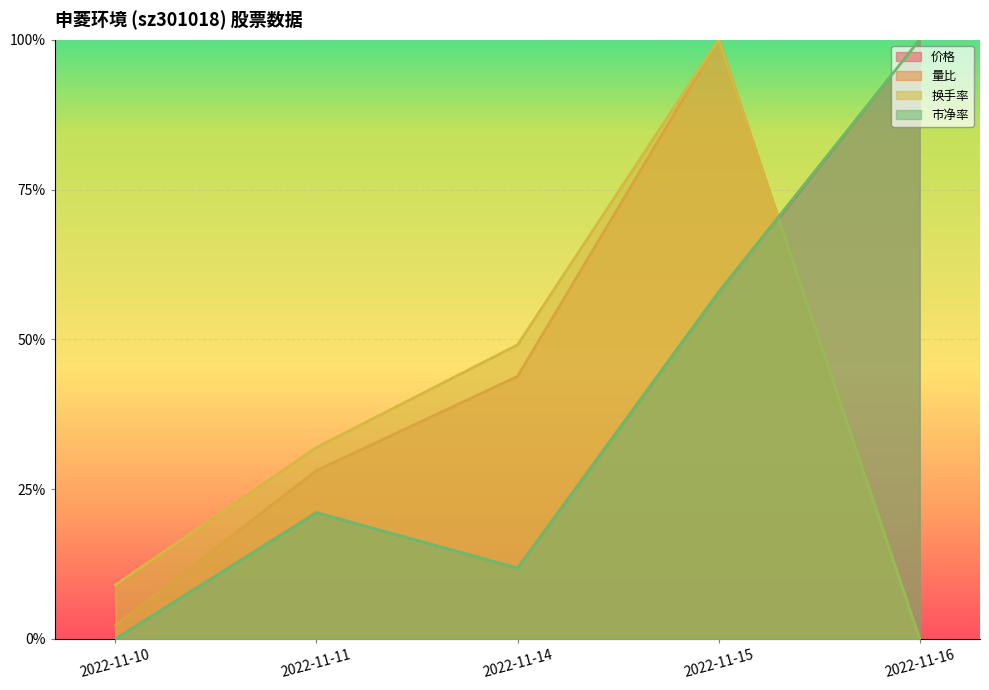

Which series changed the most between 2022-11-11 and 2022-11-16?

市净率